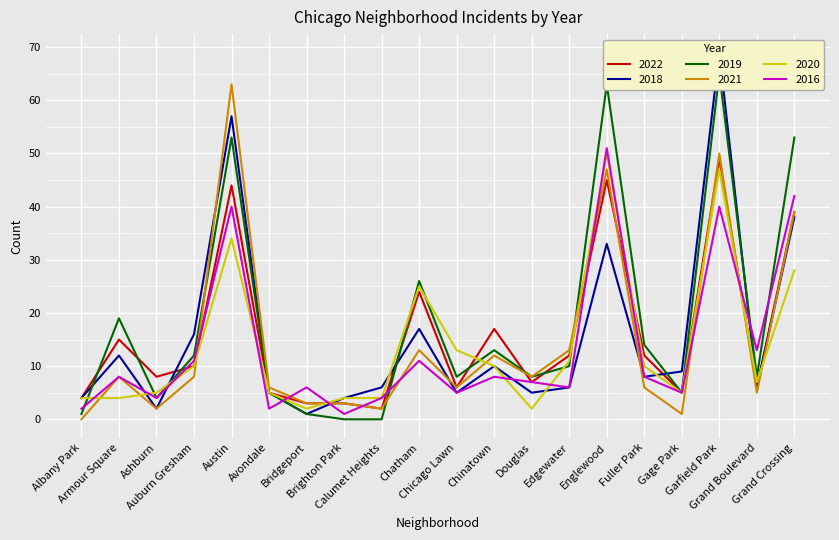

Which has a higher value, Brighton Park or Grand Crossing?

Grand Crossing